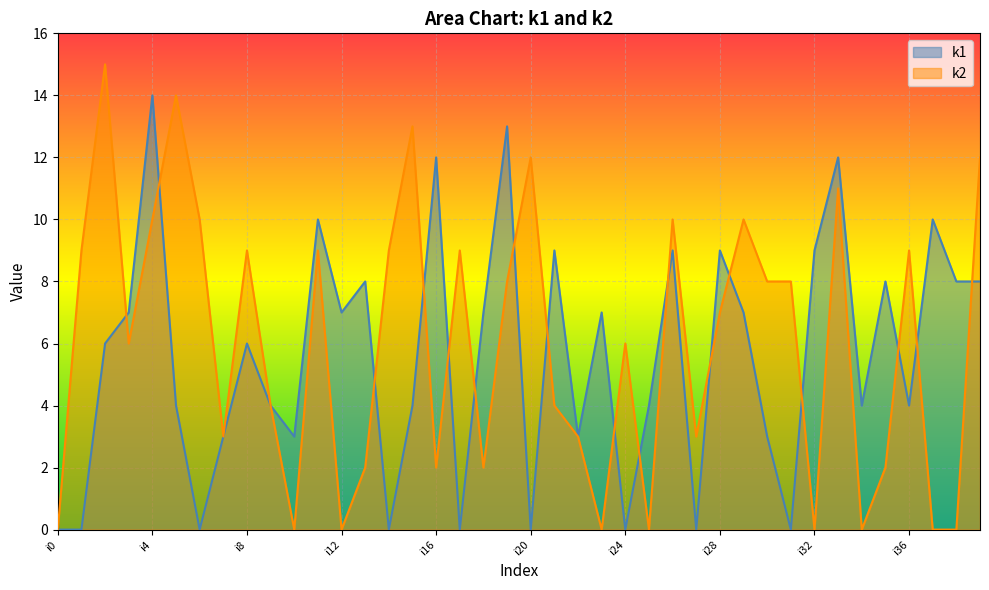

How many positive values does the k1 series have?

31